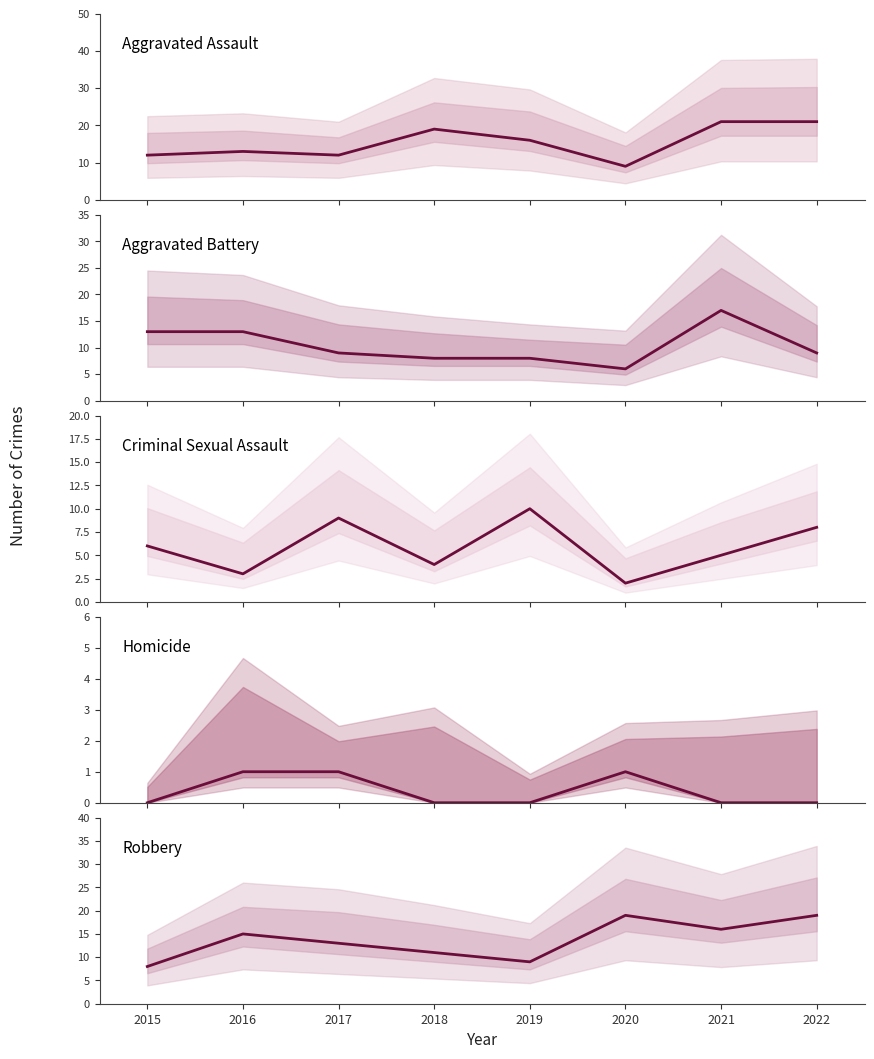

At how many categories does at least one series exceed 20?

2